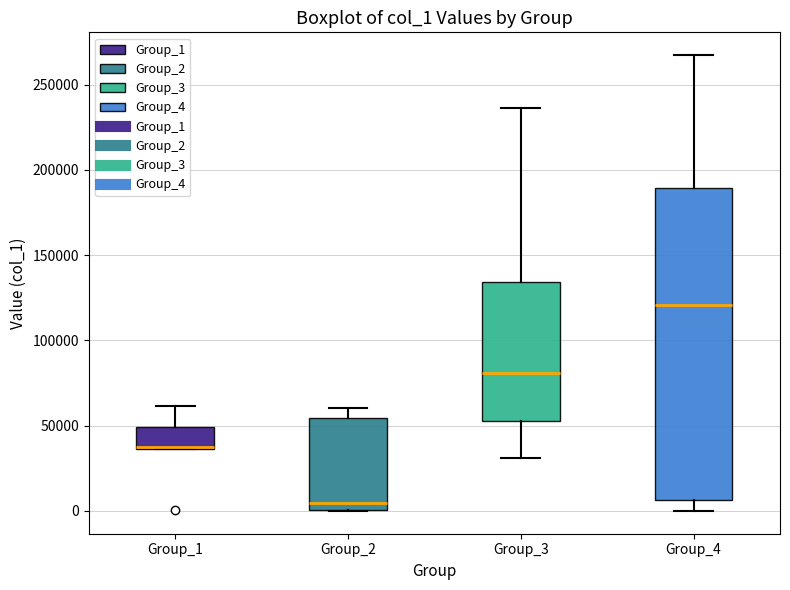

Reading left to right, transcribe this box plot: for each box, give where its median line is, the range the box spans, and where its two whiskers end, as read against the y-axis. The values are not printed on the chart, so give them approximately, as read against the axis.

Group_1: median 40000, box 35000 to 50000, whiskers 35000 to 60000
Group_2: median 5000, box 0 to 55000, whiskers 0 to 60000
Group_3: median 80000, box 55000 to 135000, whiskers 30000 to 235000
Group_4: median 120000, box 5000 to 190000, whiskers 0 to 265000